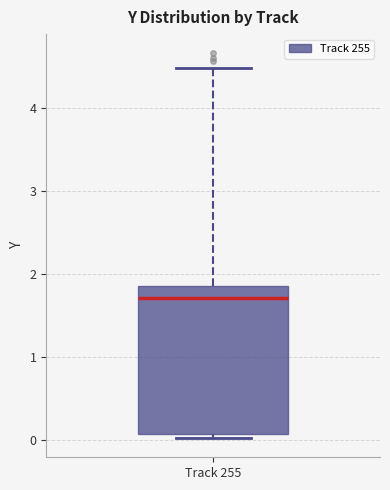

Where is the lower edge of the box for Track 255 on the y-axis? The values are not printed on the chart, so give them approximately, as read against the axis.

0.1